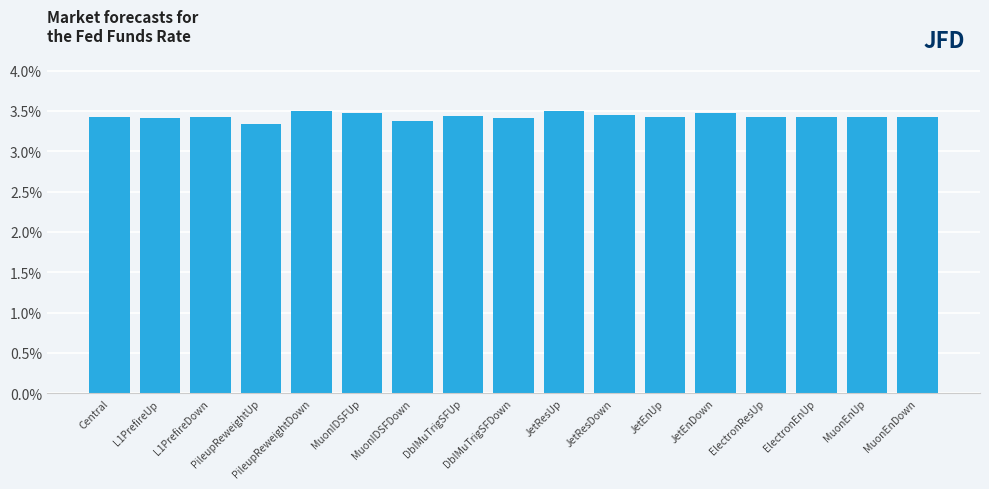

What is the change in value from DblMuTrigSFDown to JetEnDown?

+0.1